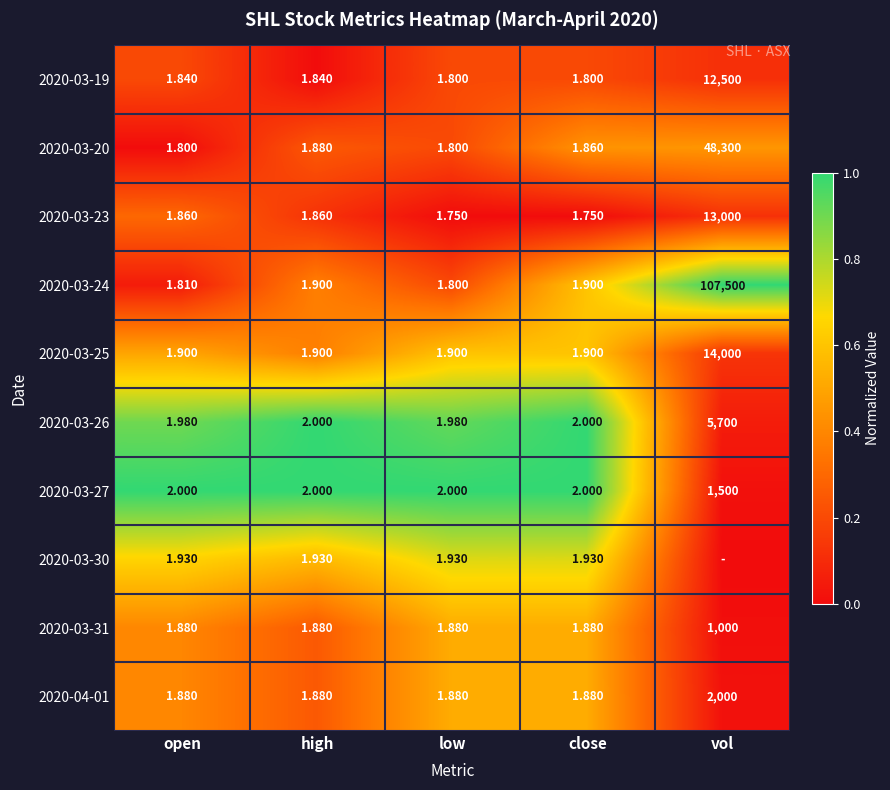

Is the value of 2020-03-20 at high greater than the value of 2020-03-30 at low?

No